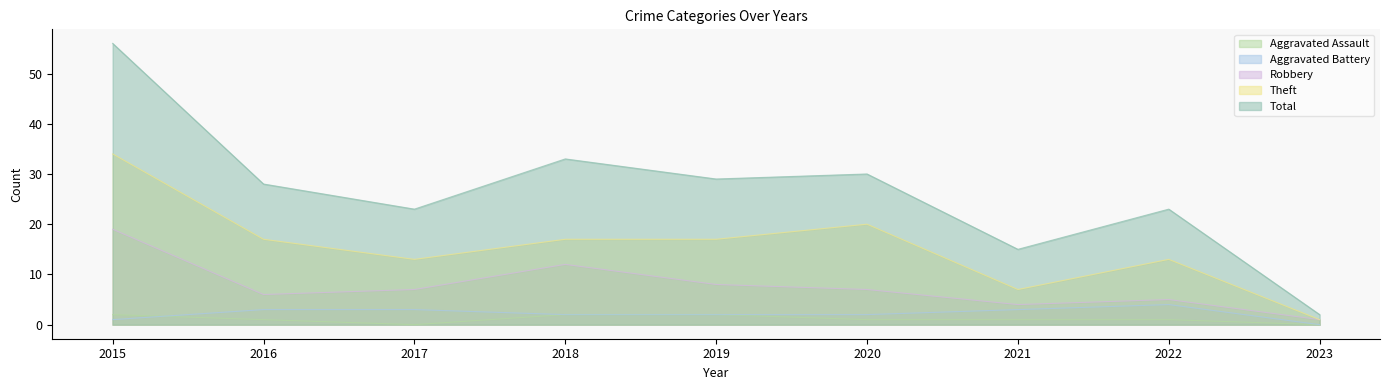

At which label does Aggravated Battery reach its minimum?

2023